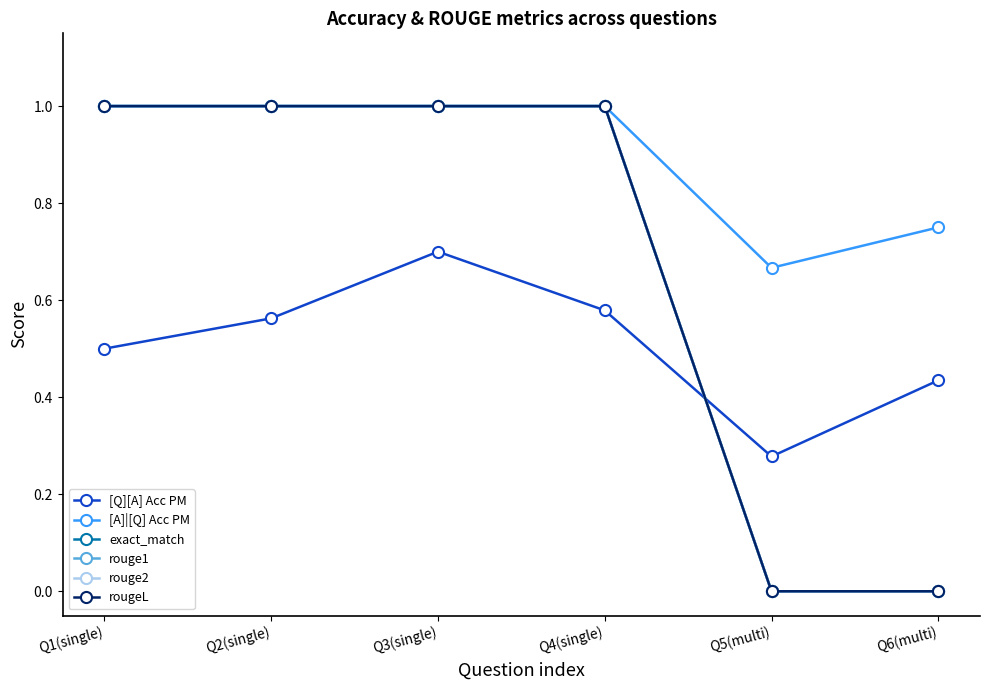

What is the highest value of the rouge1 series?

1.0